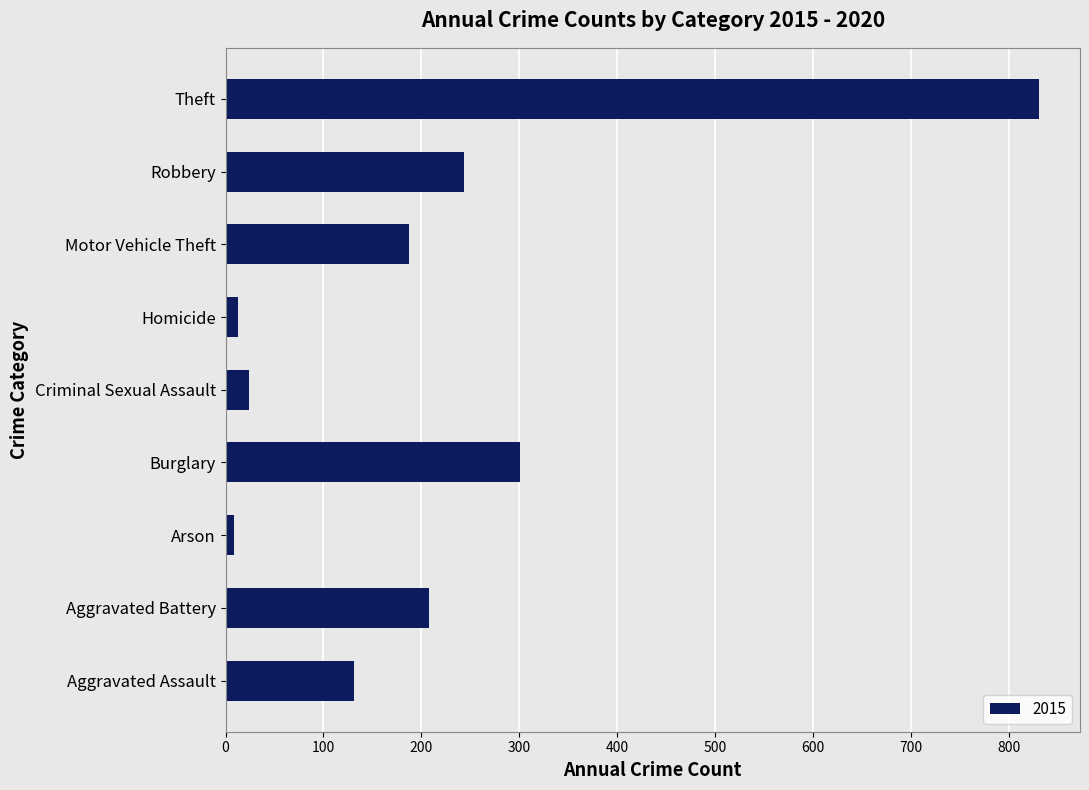

How many series are shown in this chart?

1